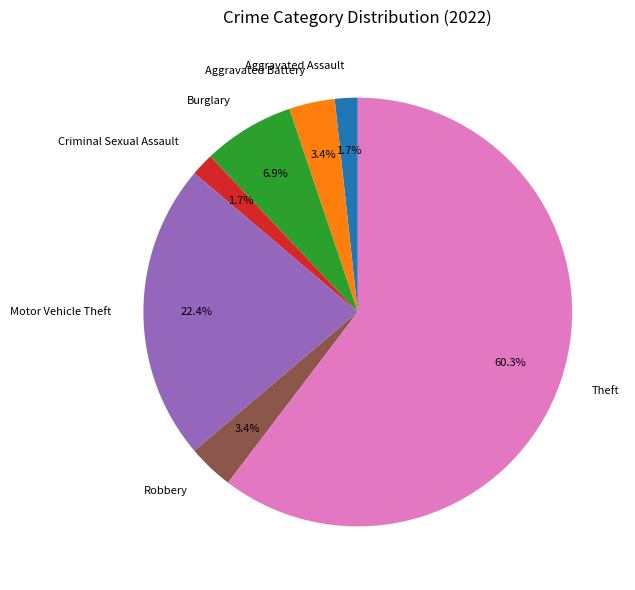

The Robbery slice represents 13% of the pie. True or false?

False